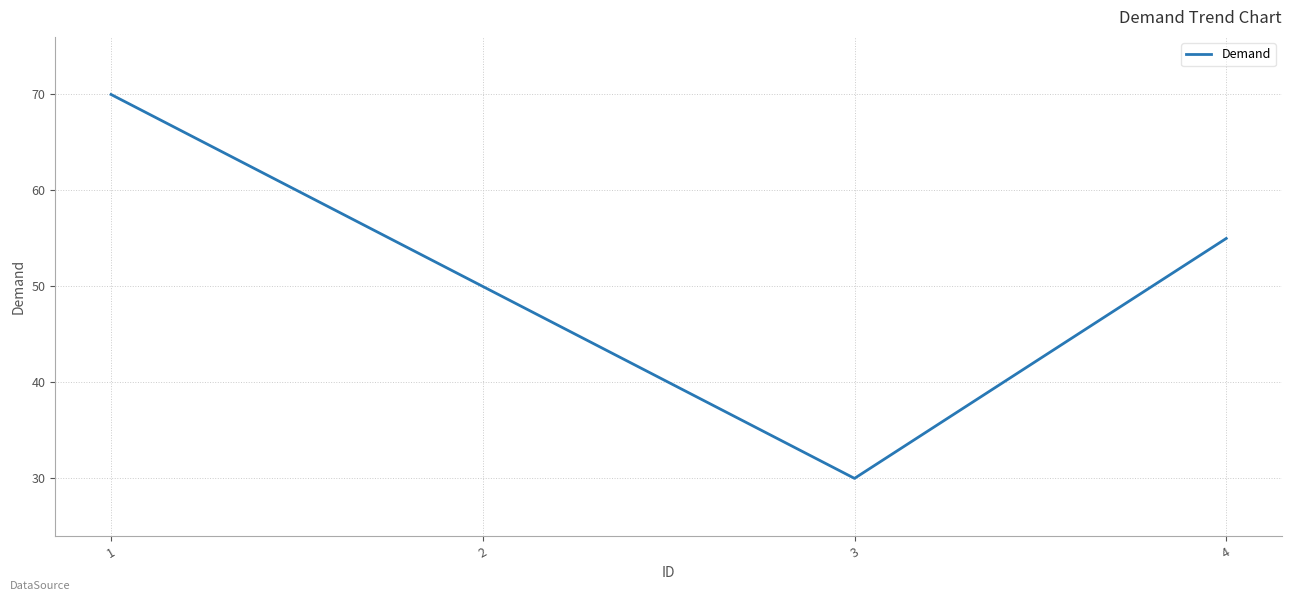

The chart shows a value of 50 at 2. True or false?

True